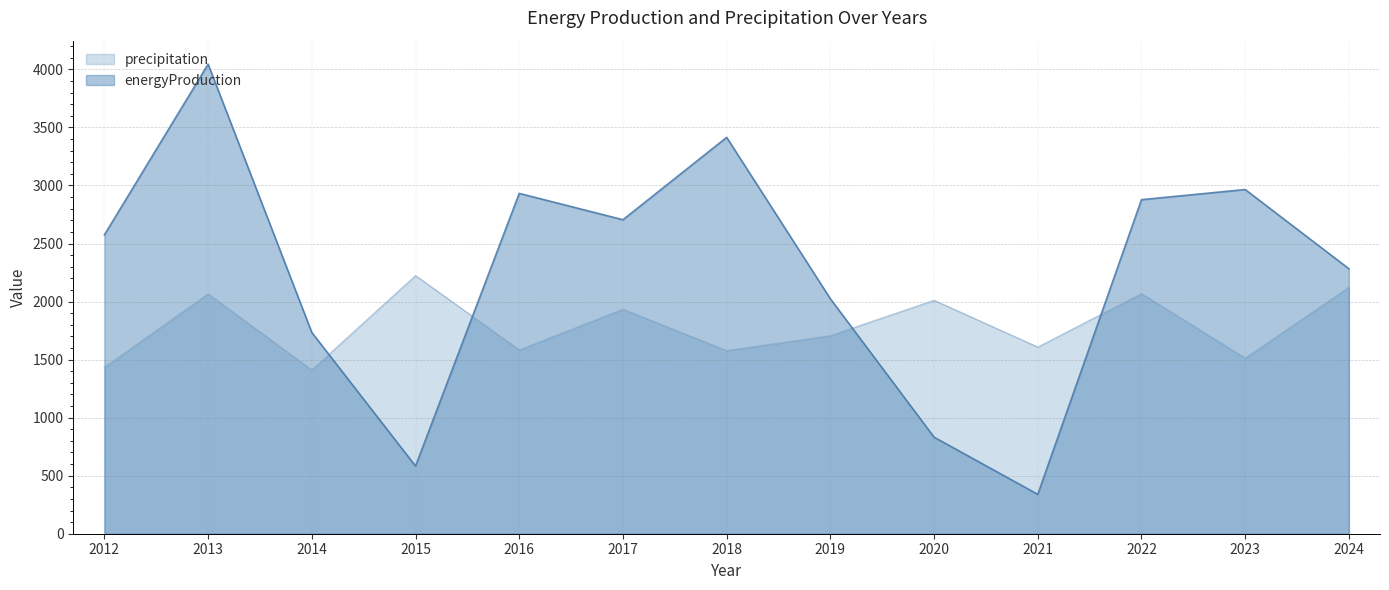

Rank the series by their average value, from lowest to highest.

precipitation, energyProduction